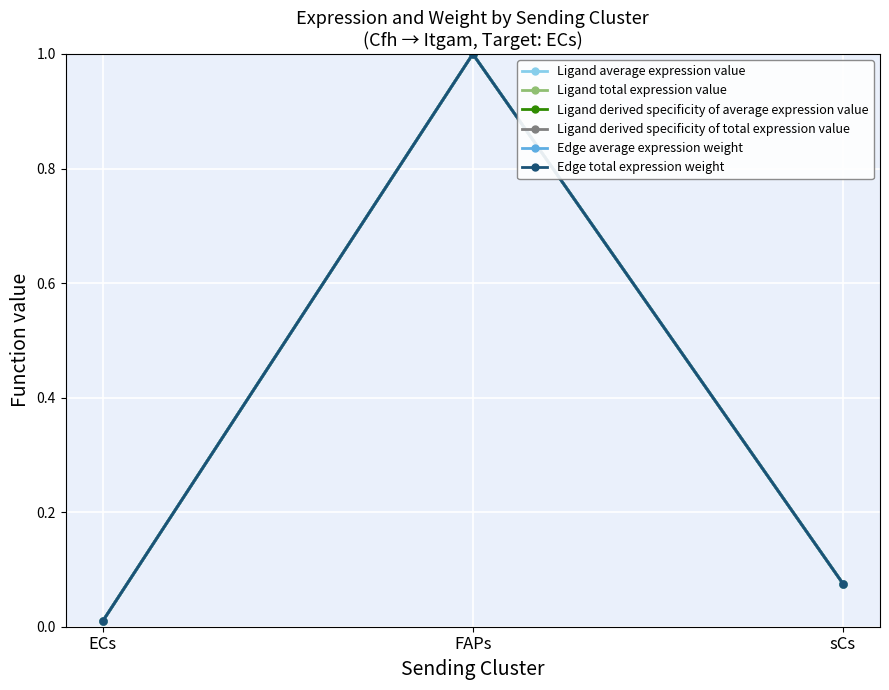

At how many categories does at least one series exceed 0?

3